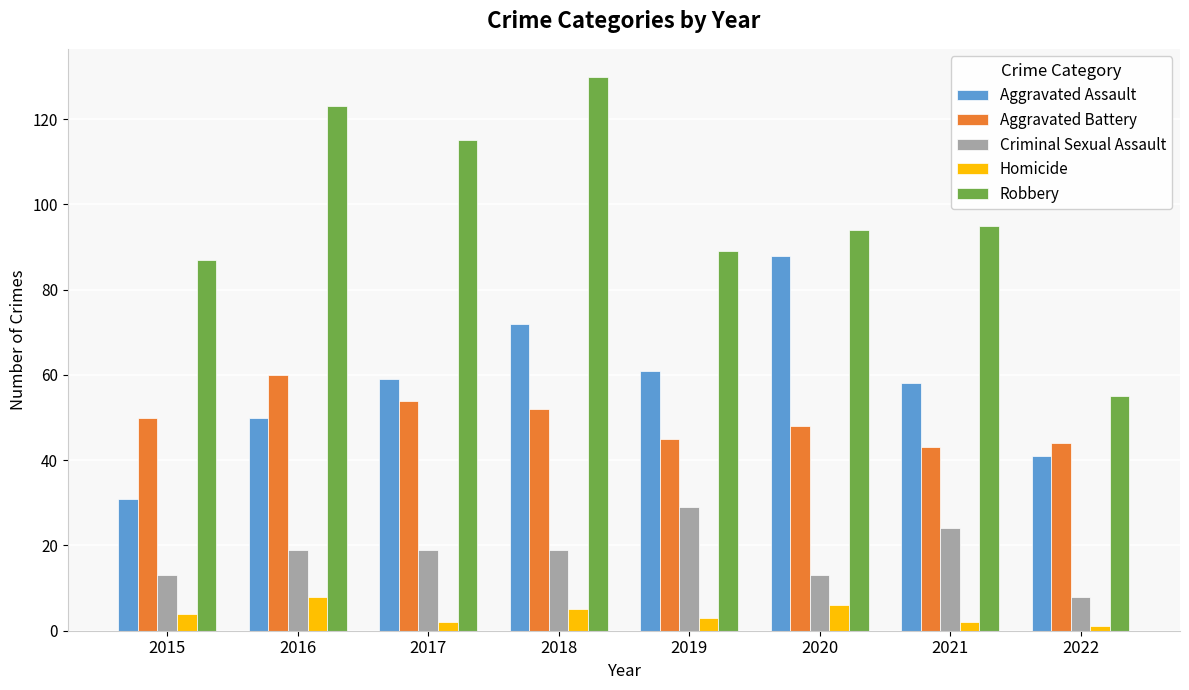

Rank the series by their maximum value, from lowest to highest.

Homicide, Criminal Sexual Assault, Aggravated Battery, Aggravated Assault, Robbery